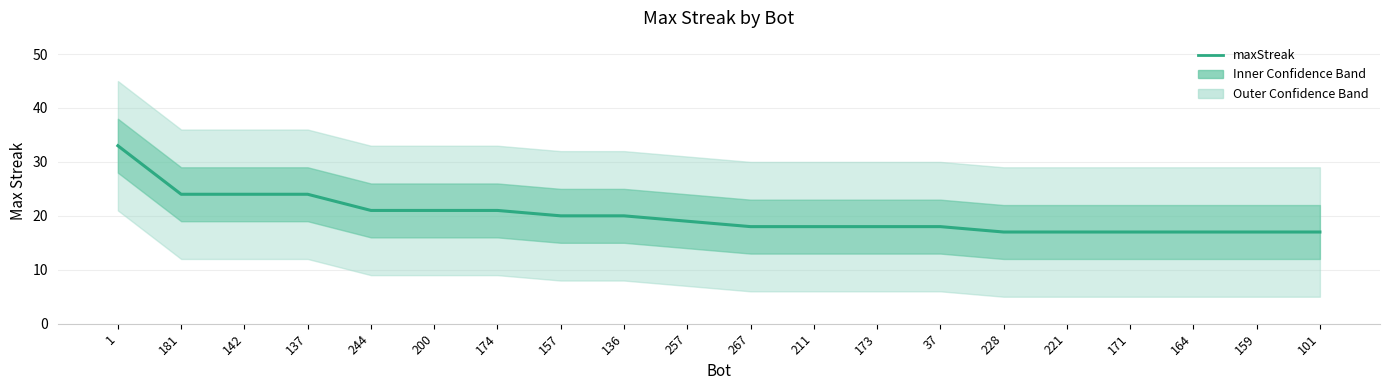

Rank the categories by value from highest to lowest.

1, 181, 142, 137, 244, 200, 174, 157, 136, 257, 267, 211, 173, 37, 228, 221, 171, 164, 159, 101